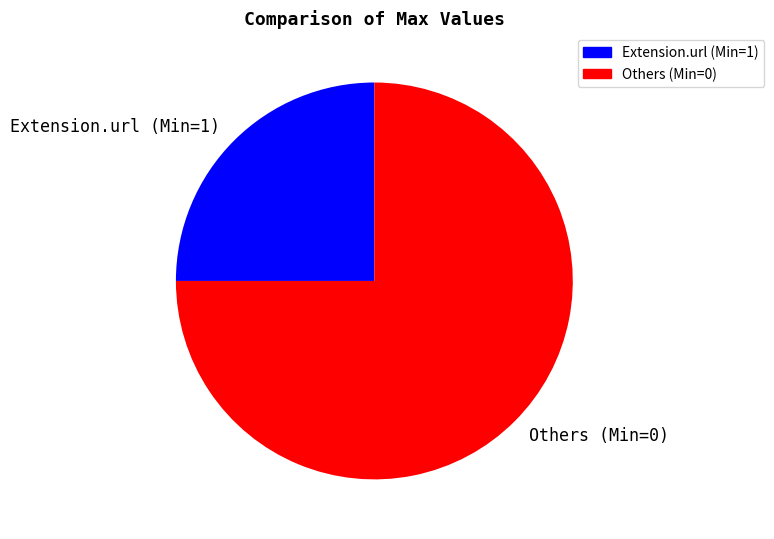

Rank the categories by value from highest to lowest.

Others (Min=0), Extension.url (Min=1)